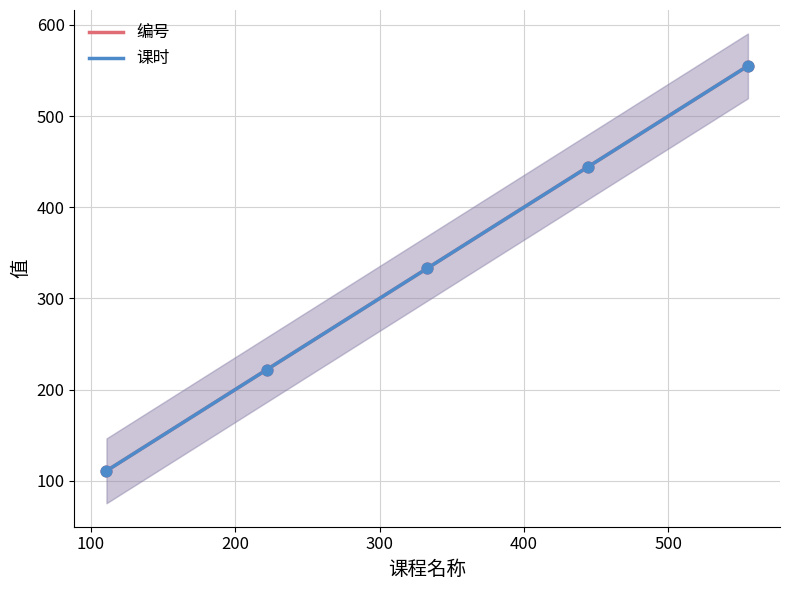

At how many categories does at least one series exceed 148?

4